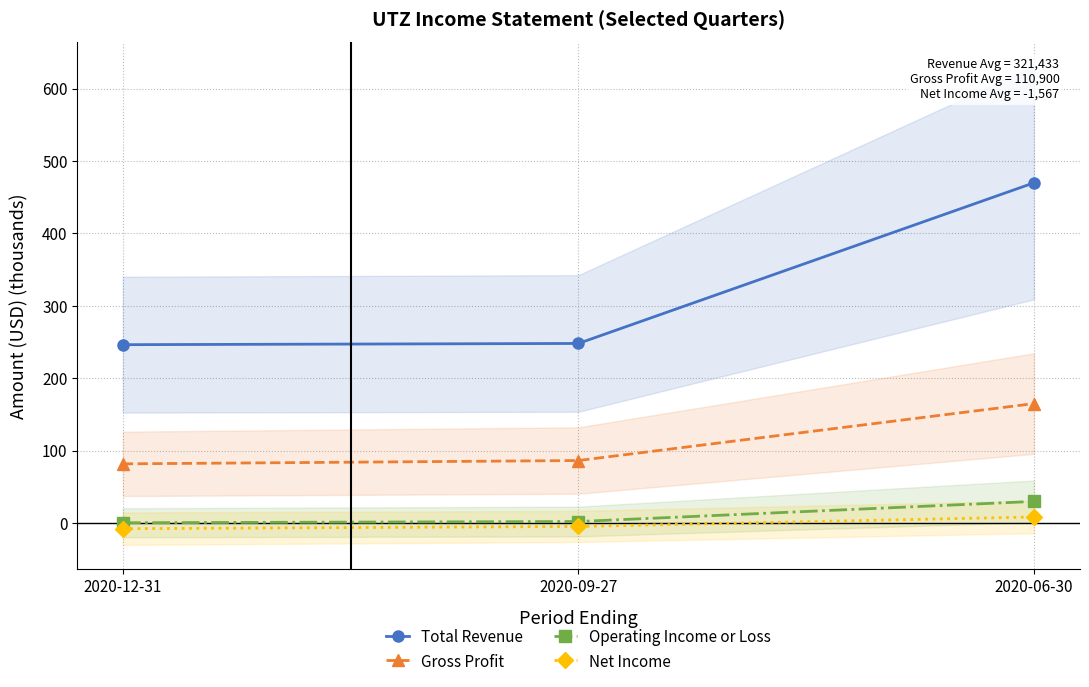

Reading right to left, transcribe all the data shown in this chart.

Total Revenue: 470.0	248.0	246.3
Gross Profit: 164.9	86.2	81.6
Operating Income or Loss: 29.7	1.9	0.2
Net Income: 8.2	-4.9	-8.0